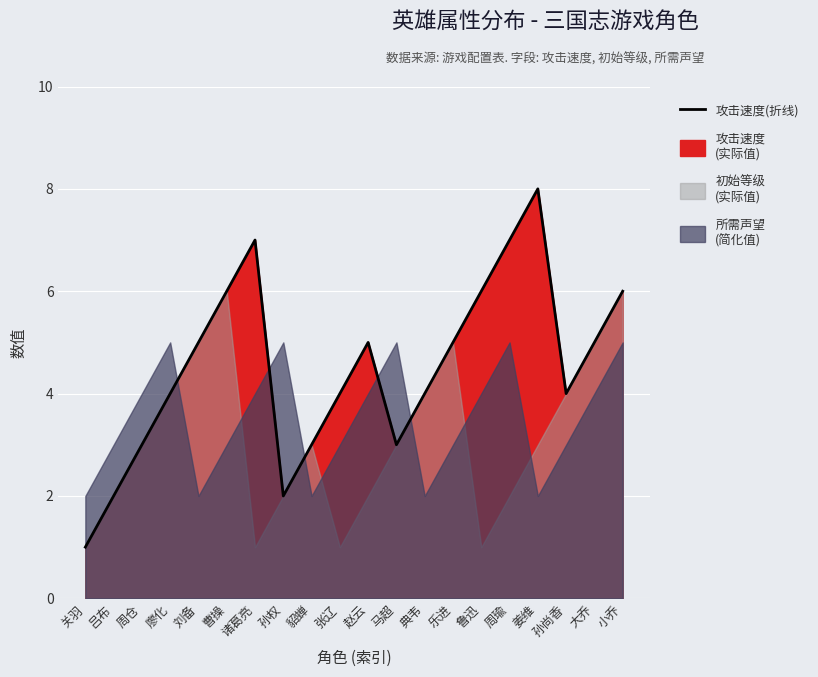

Which has a higher value, 貂蝉 or 典韦?

典韦